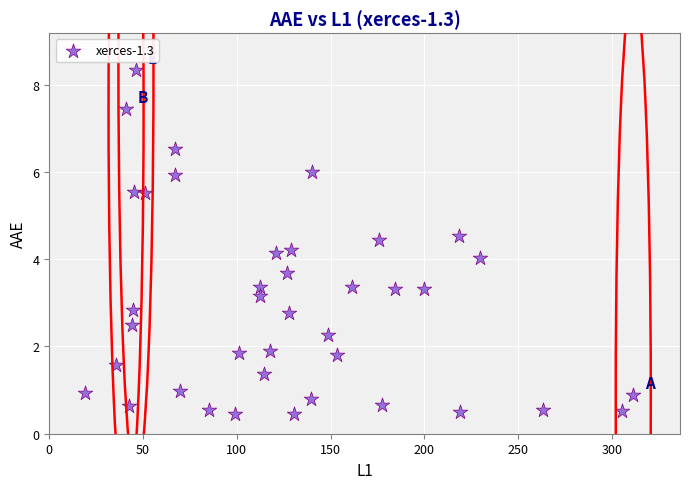

What is the range of Y values (max minus min)?

7.9